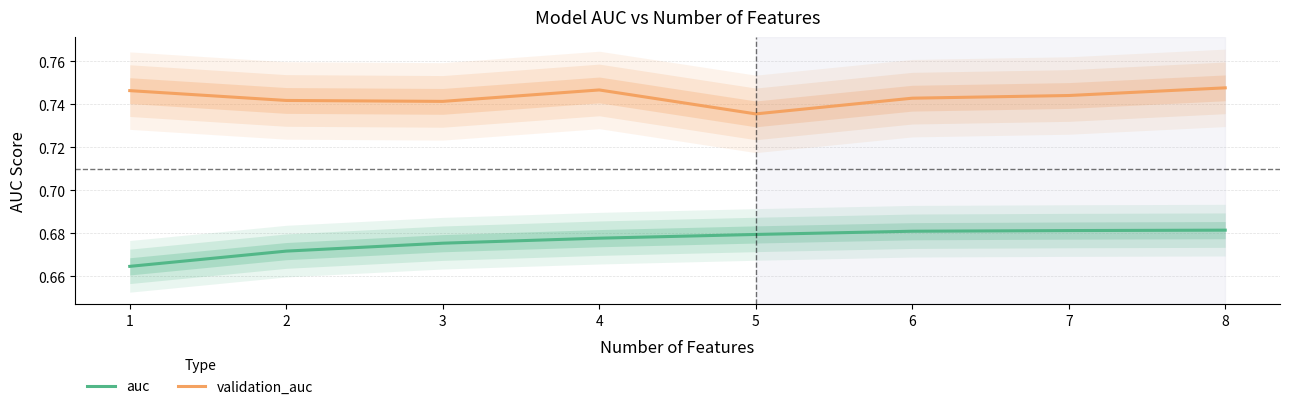

Is it true that auc equals 0.7 at 4?

True